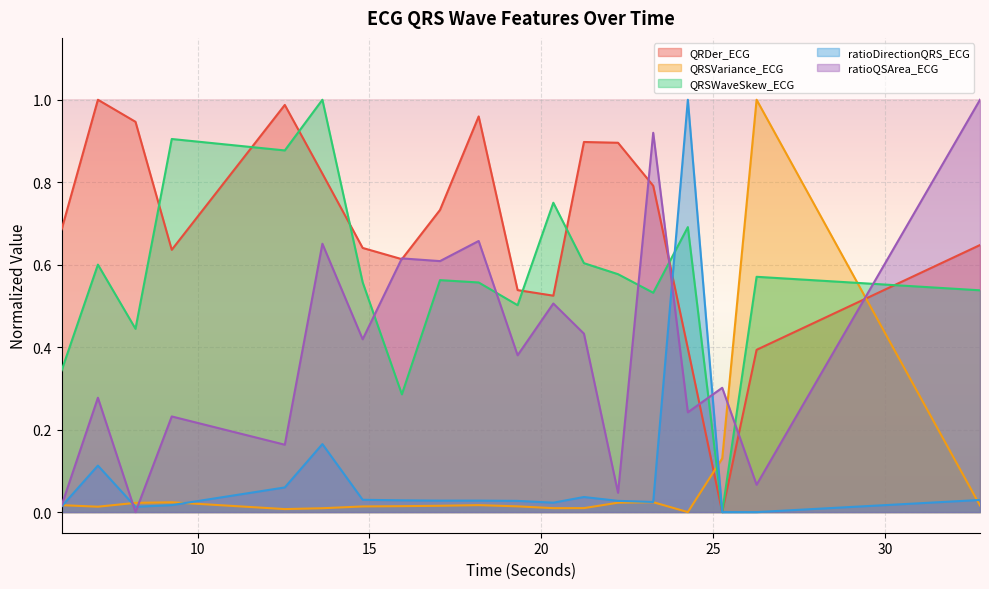

What is the approximate value of QRDer_ECG at 8.1953125?

0.9